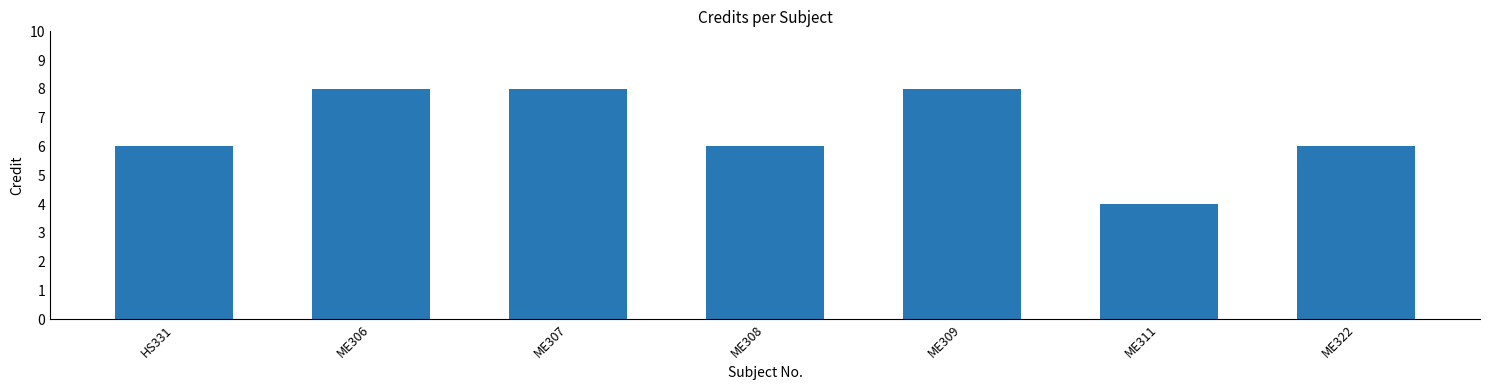

What is the ratio of the value at ME309 to the value at ME306?

1.0